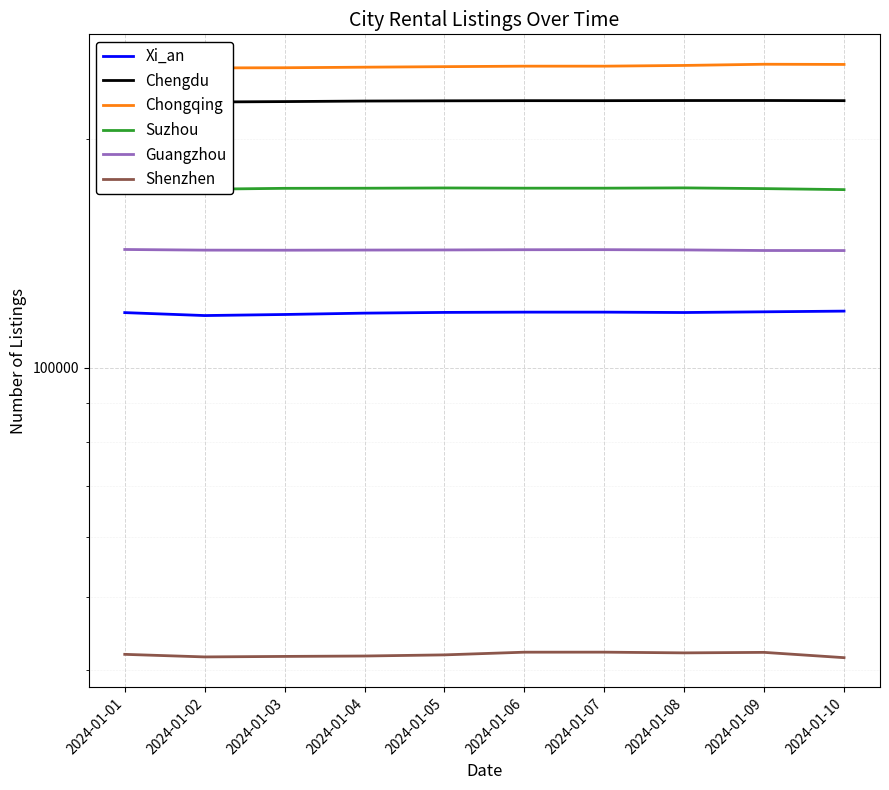

What is the sum of all Guangzhou values?

1428989